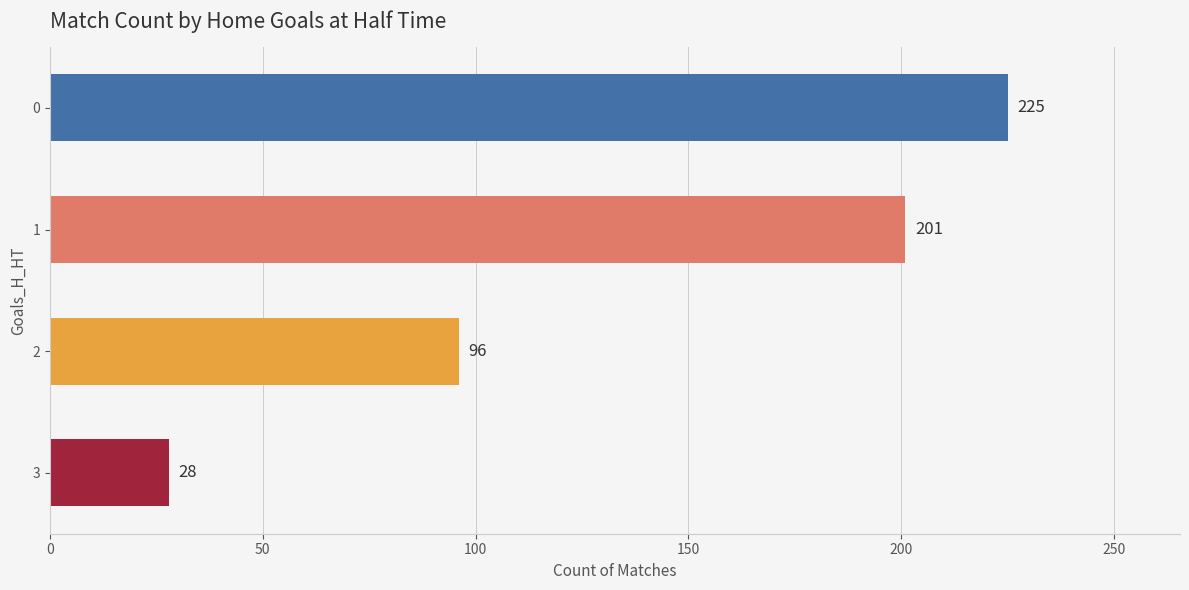

What is the ratio of the value at 0 to the value at 2?

2.3